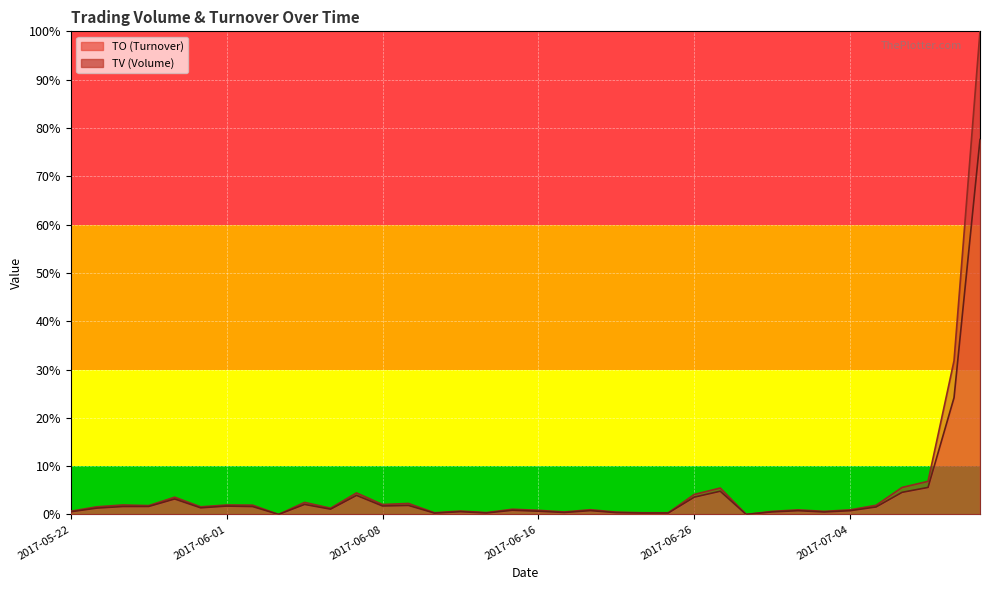

How many positive values does the TV series have?

34